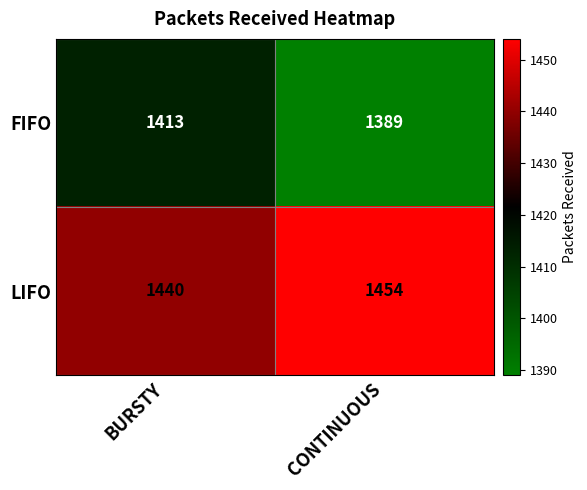

What is the total value across all series at CONTINUOUS?

2843